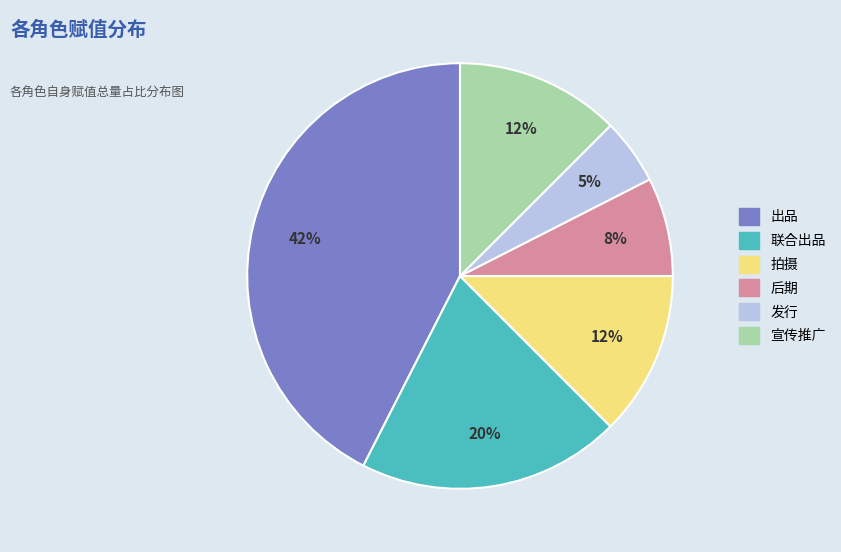

Do 拍摄 and 发行 together represent more than half of the pie?

No